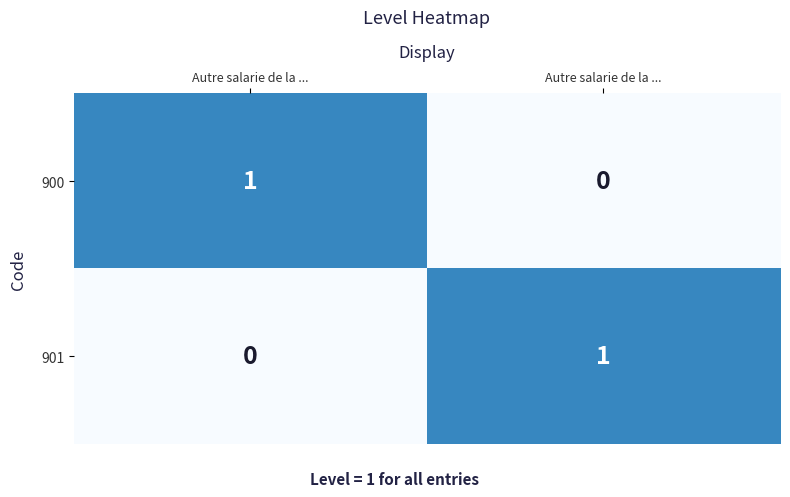

How many positive values does the 901 series have?

1